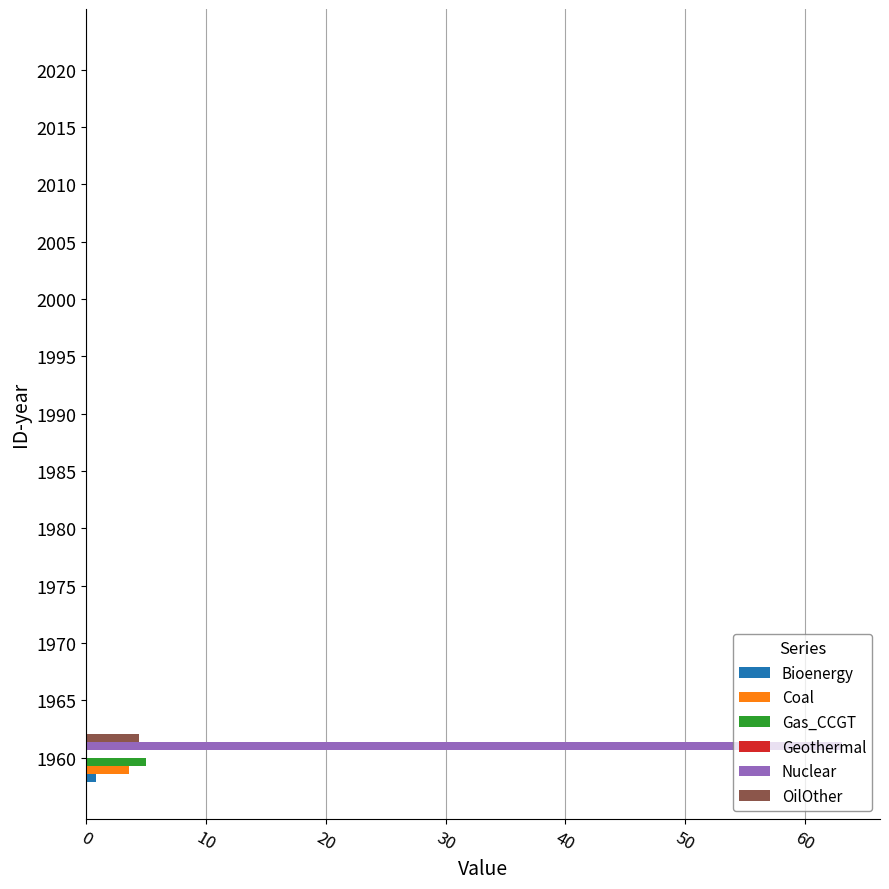

True or false: Nuclear has a value of 0.0 at 2000.

True